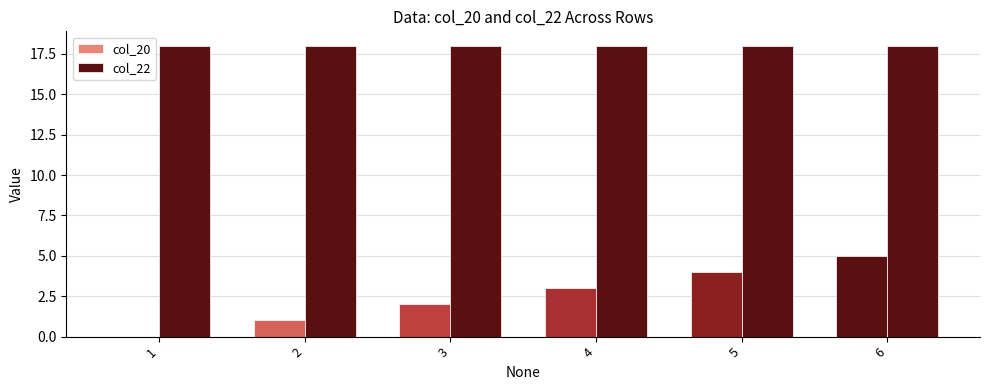

What is the maximum value shown in the chart?

18